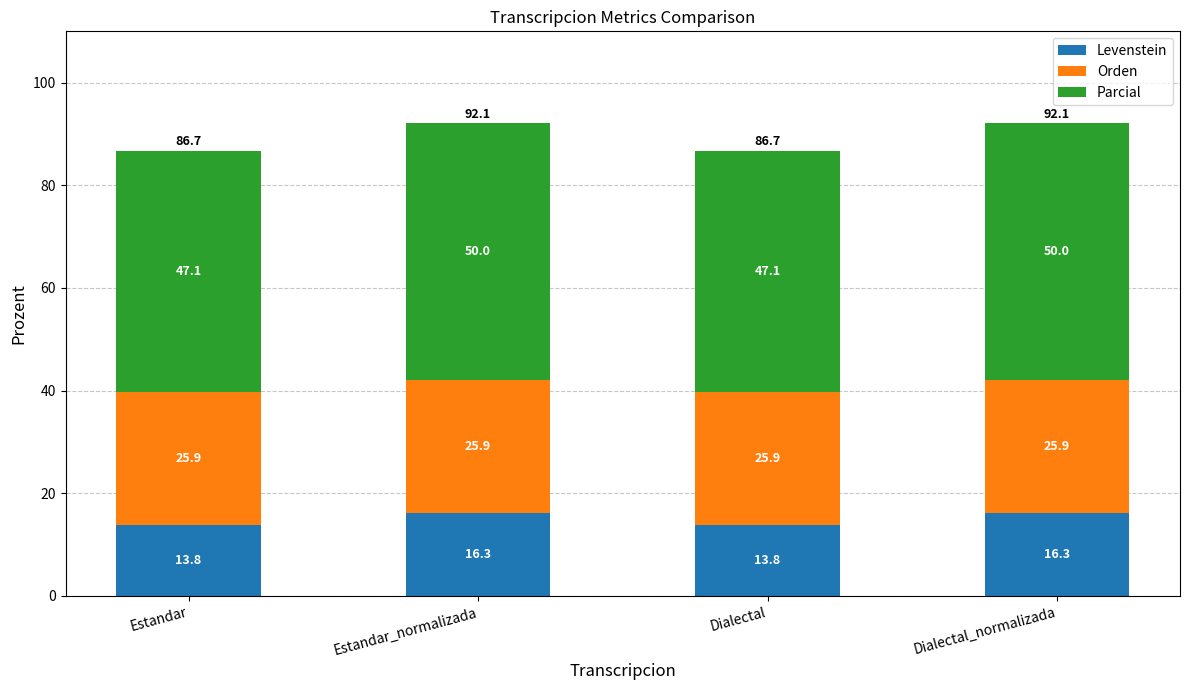

The value of Levenstein at Dialectal_normalizada is 16.3. True or false?

True